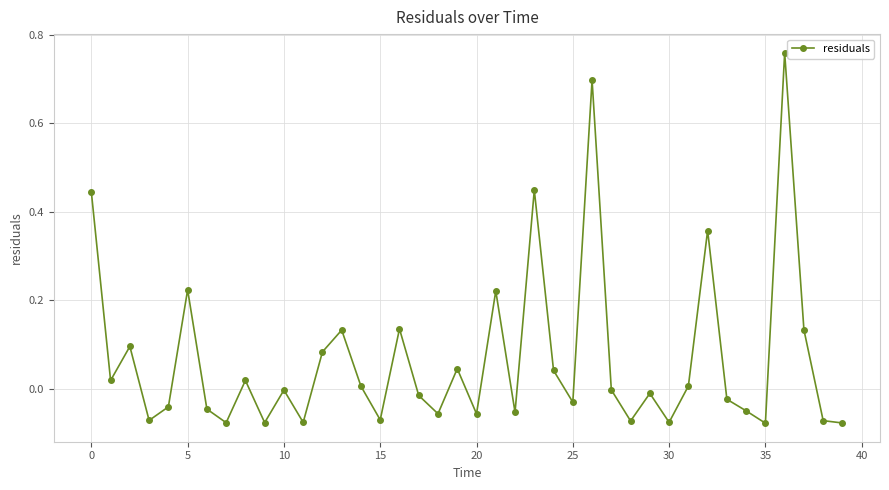

True or false: there are more than 1 points higher than both neighbors.

True